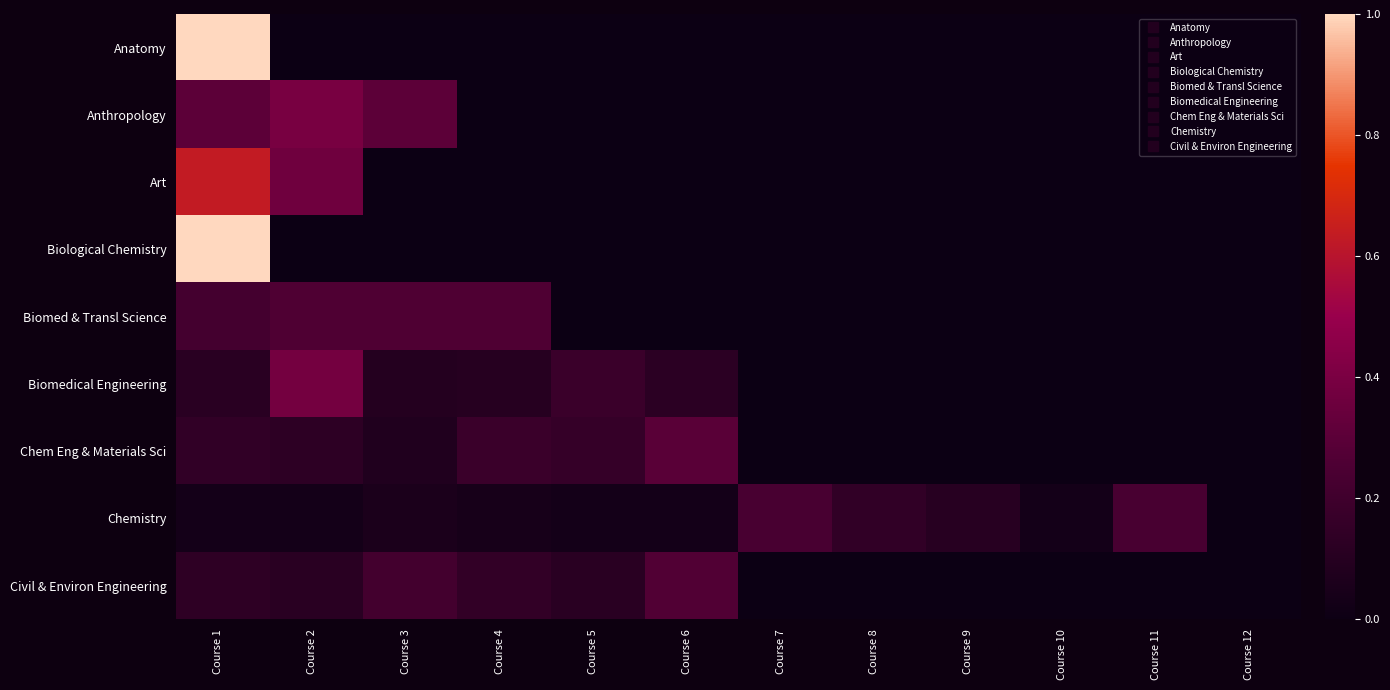

Which series changed the most between Course 11 and Course 12?

Chemistry